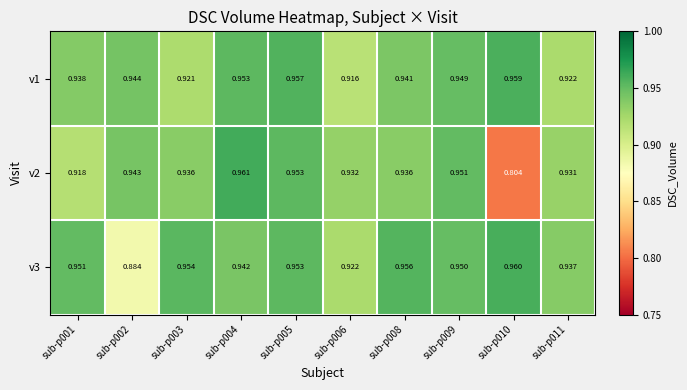

Which series has the largest total across all categories?

v3